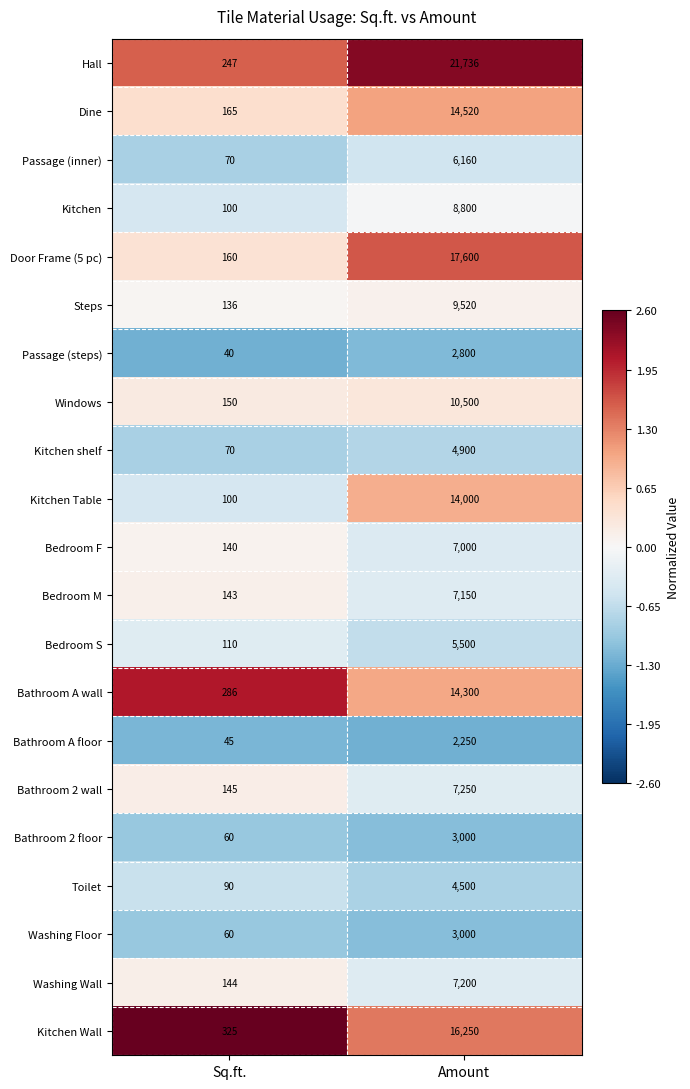

Read the Dine value at Amount, to the nearest 10.

14520